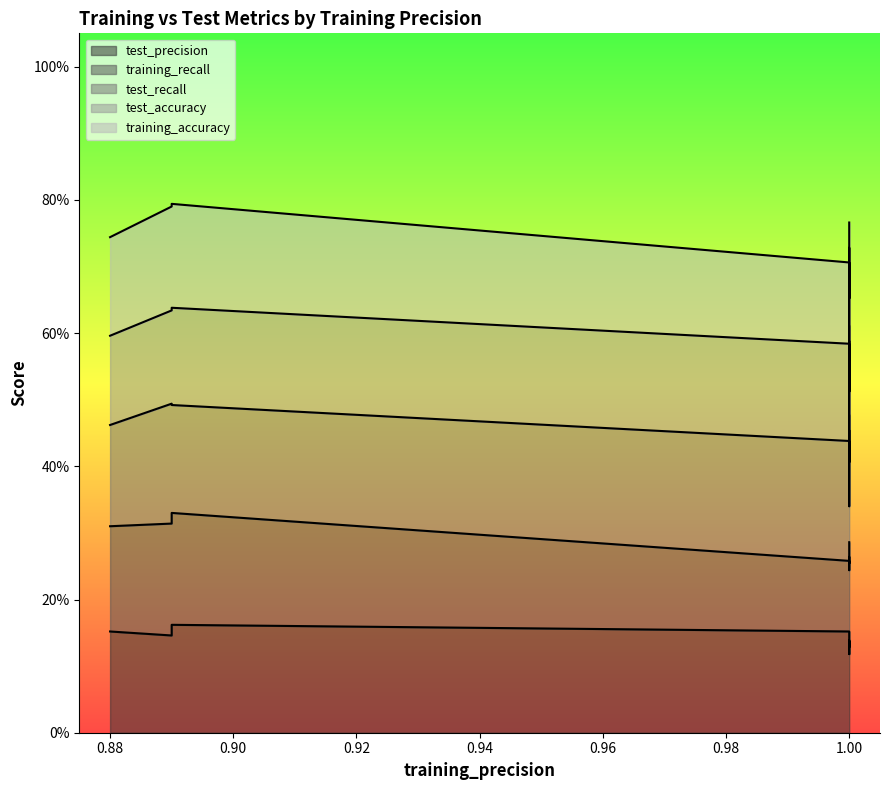

What are all the series names shown in the legend?

test_precision, training_recall, test_recall, test_accuracy, training_accuracy